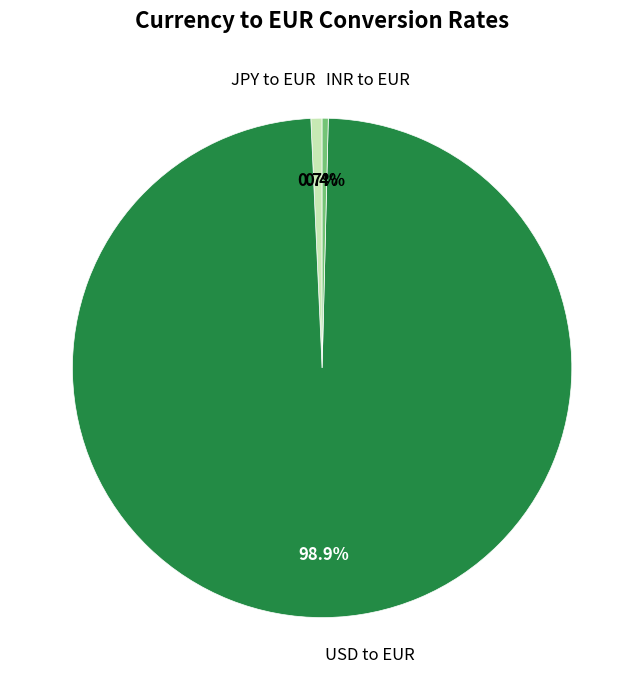

Count the number of slices in the pie.

3